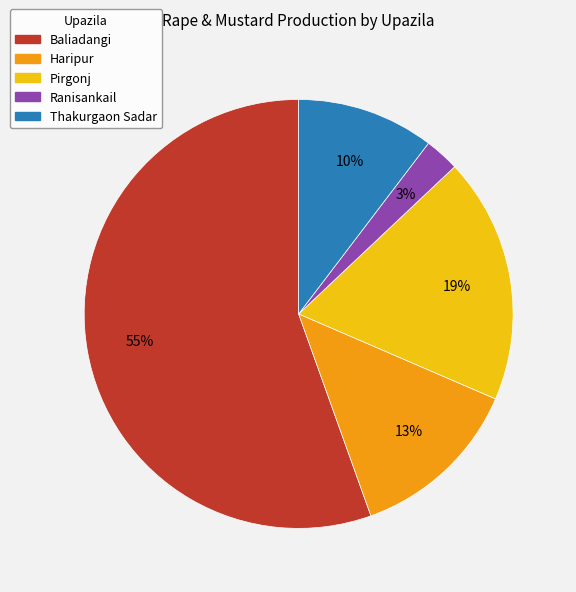

Is there a majority slice in this chart?

Yes